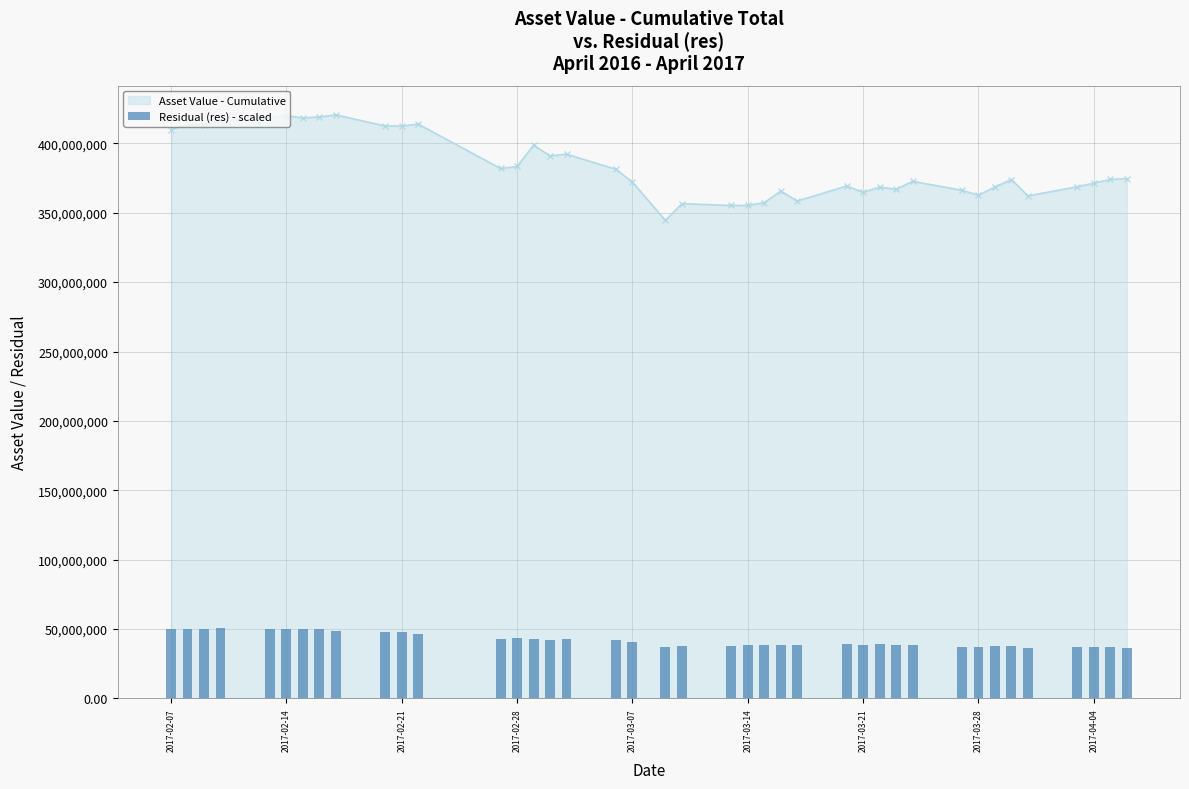

What is the minimum value for Asset Value - Cumulative?

344504572.8